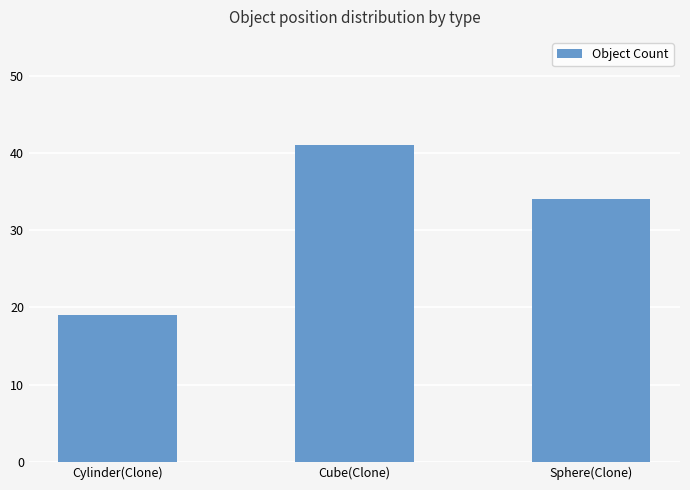

What is the change in value from Cube(Clone) to Sphere(Clone)?

-7